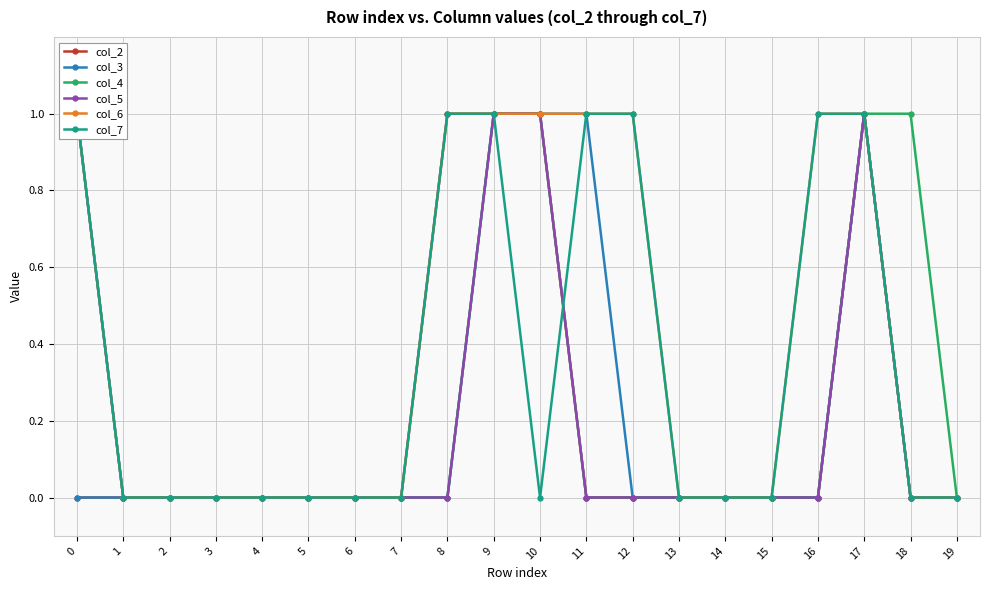

Reading right to left, list all the values displayed in this chart.

col_2: 19=0	18=0	17=1	16=0	15=0	14=0	13=0	12=0	11=0	10=1	9=1	8=1	7=0	6=0	5=0	4=0	3=0	2=0	1=0	0=0
col_3: 19=0	18=0	17=1	16=0	15=0	14=0	13=0	12=0	11=1	10=1	9=1	8=0	7=0	6=0	5=0	4=0	3=0	2=0	1=0	0=0
col_4: 19=0	18=1	17=1	16=0	15=0	14=0	13=0	12=0	11=0	10=1	9=1	8=0	7=0	6=0	5=0	4=0	3=0	2=0	1=0	0=1
col_5: 19=0	18=0	17=1	16=0	15=0	14=0	13=0	12=0	11=0	10=1	9=1	8=0	7=0	6=0	5=0	4=0	3=0	2=0	1=0	0=1
col_6: 19=0	18=0	17=1	16=1	15=0	14=0	13=0	12=1	11=1	10=1	9=1	8=1	7=0	6=0	5=0	4=0	3=0	2=0	1=0	0=1
col_7: 19=0	18=0	17=1	16=1	15=0	14=0	13=0	12=1	11=1	10=0	9=1	8=1	7=0	6=0	5=0	4=0	3=0	2=0	1=0	0=1